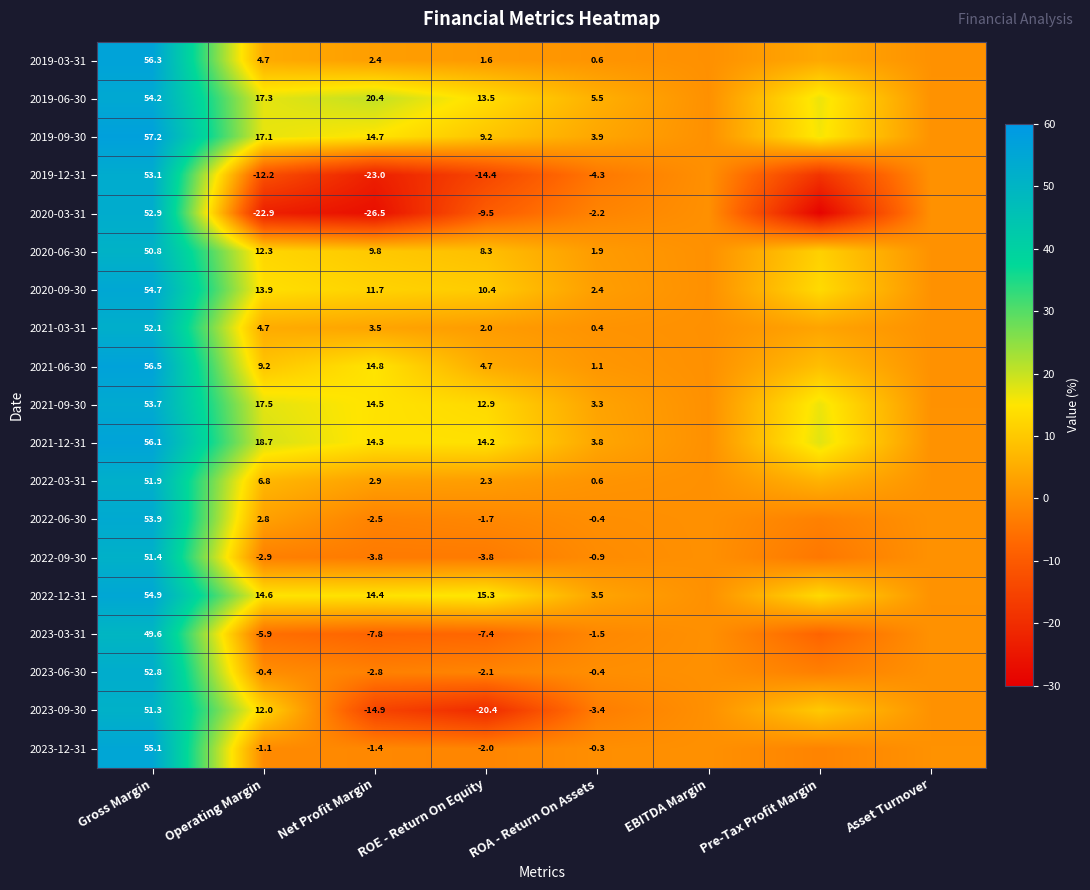

Is the value of 2022-09-30 at ROA - Return On Assets greater than the value of 2019-12-31 at ROE - Return On Equity?

Yes